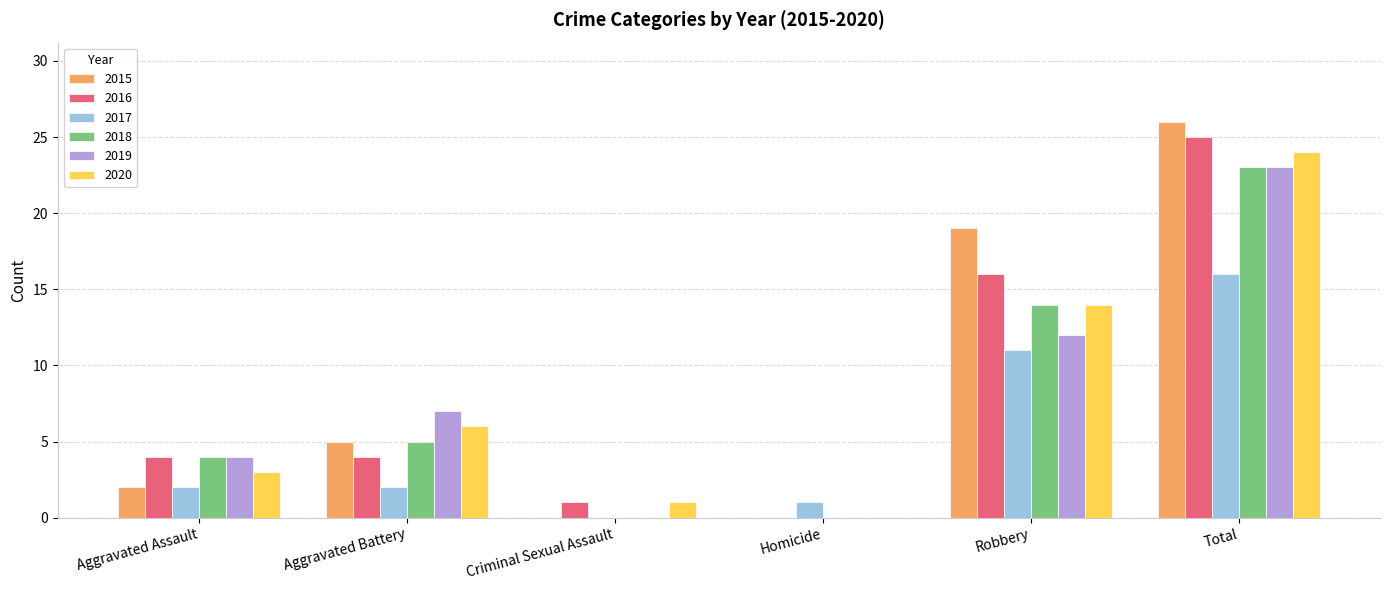

What are all the series names shown in the legend?

2015, 2016, 2017, 2018, 2019, 2020